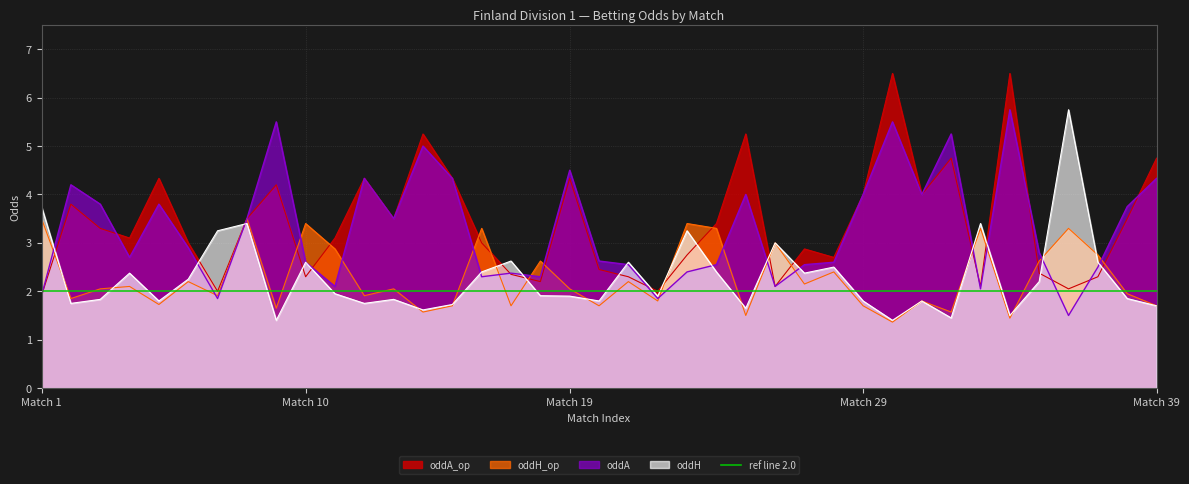

What is the highest value of the oddH_op series?

3.5